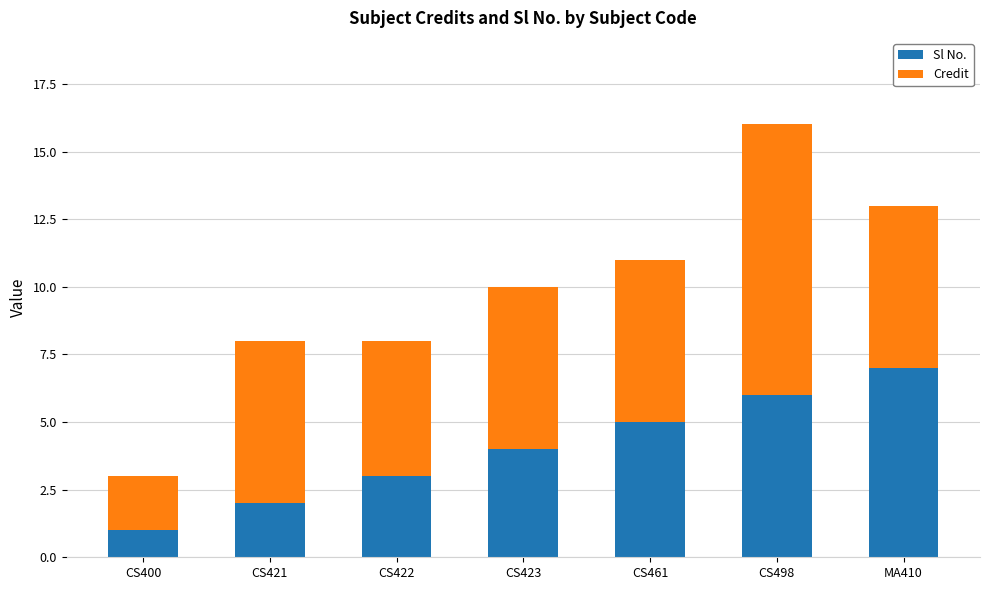

True or false: Sl No. has a value of 1 at CS422.

False